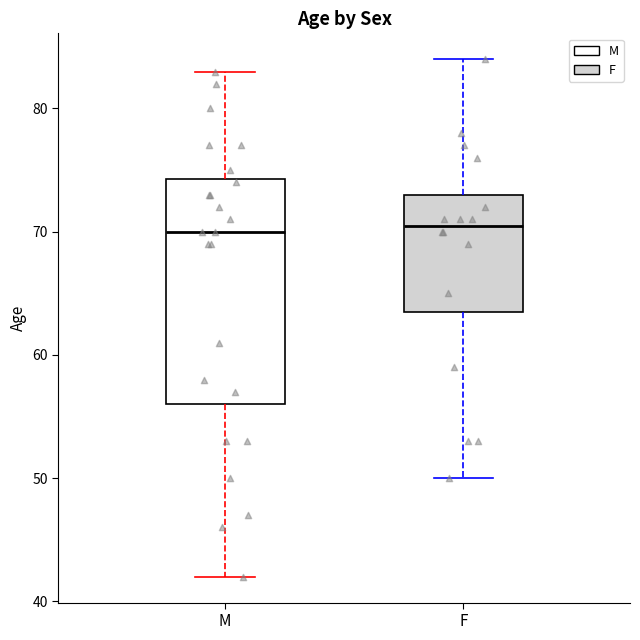

Which box is the tallest, from its lower edge to its upper edge?

M